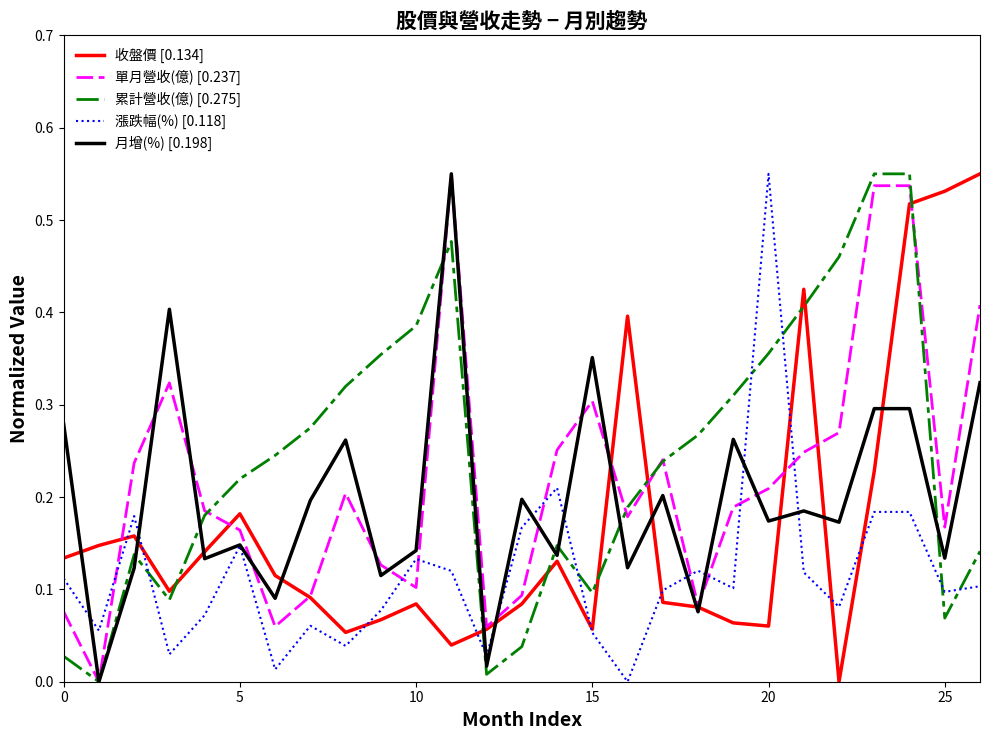

After their last crossing, which series has the higher values: 累計營收(億) [0.275] or 漲跌幅(%) [0.118]?

累計營收(億) [0.275]